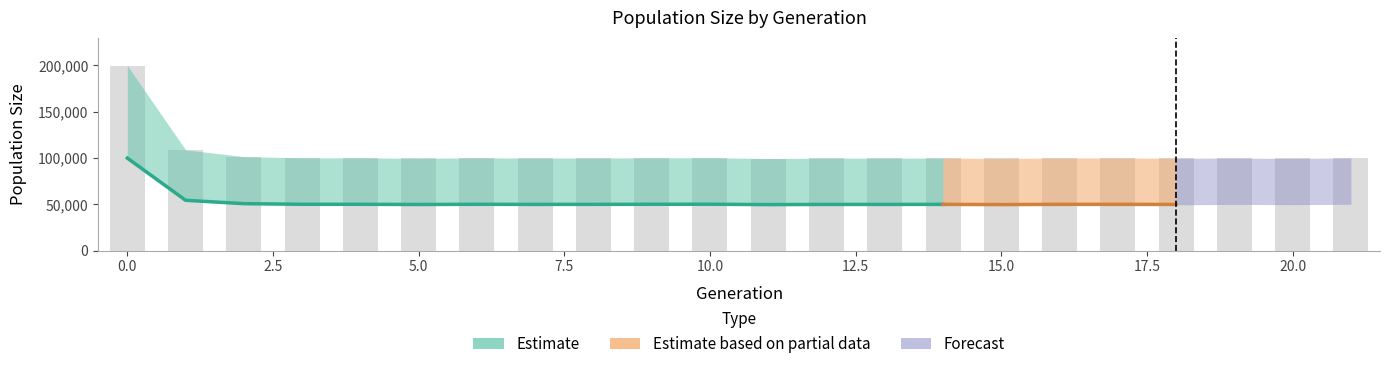

Count the number of categories in the chart.

22